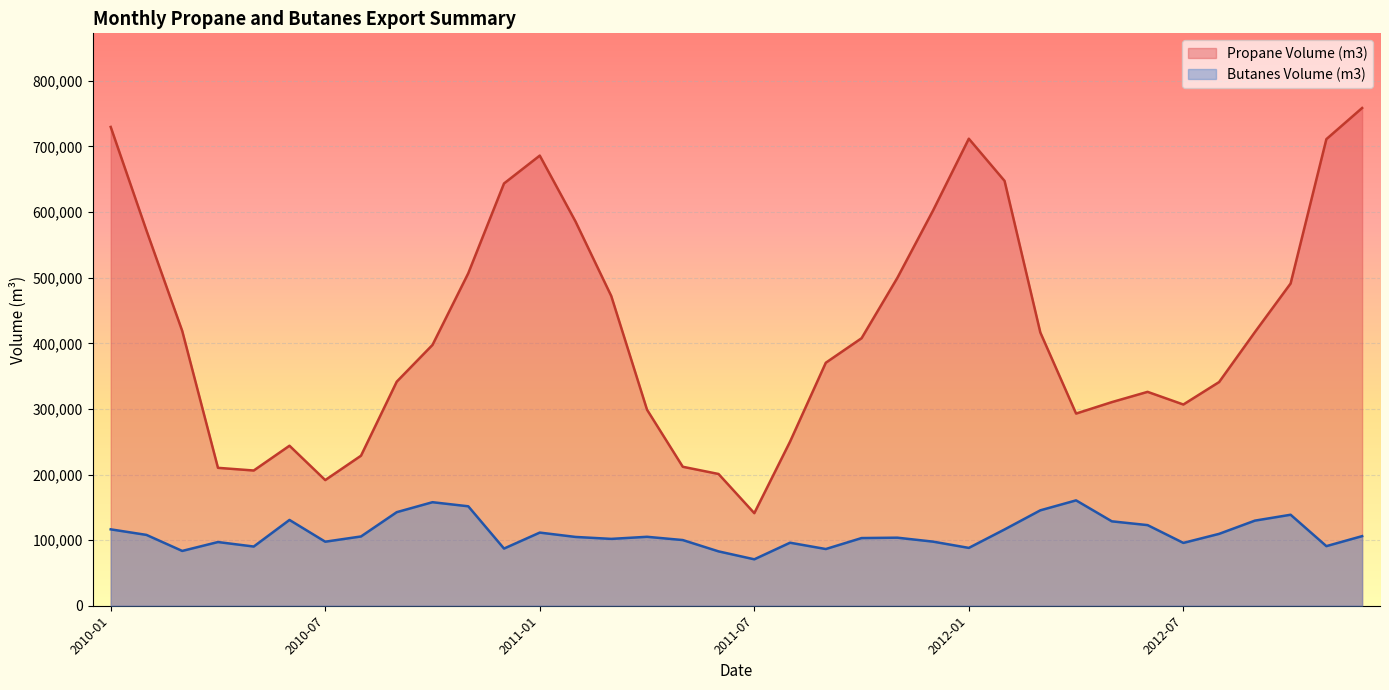

What is the difference between the highest and lowest values at 2011-08?

154046